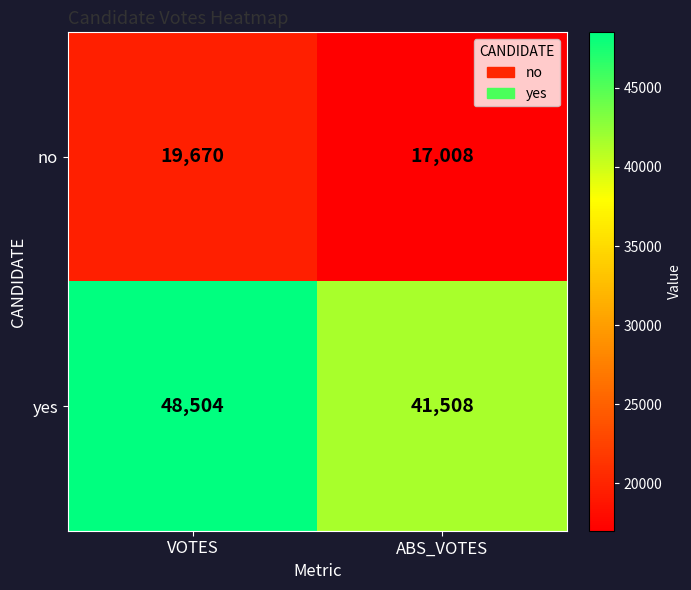

Reading left to right, transcribe all the data shown in this chart.

no: 19670	17008
yes: 48504	41508